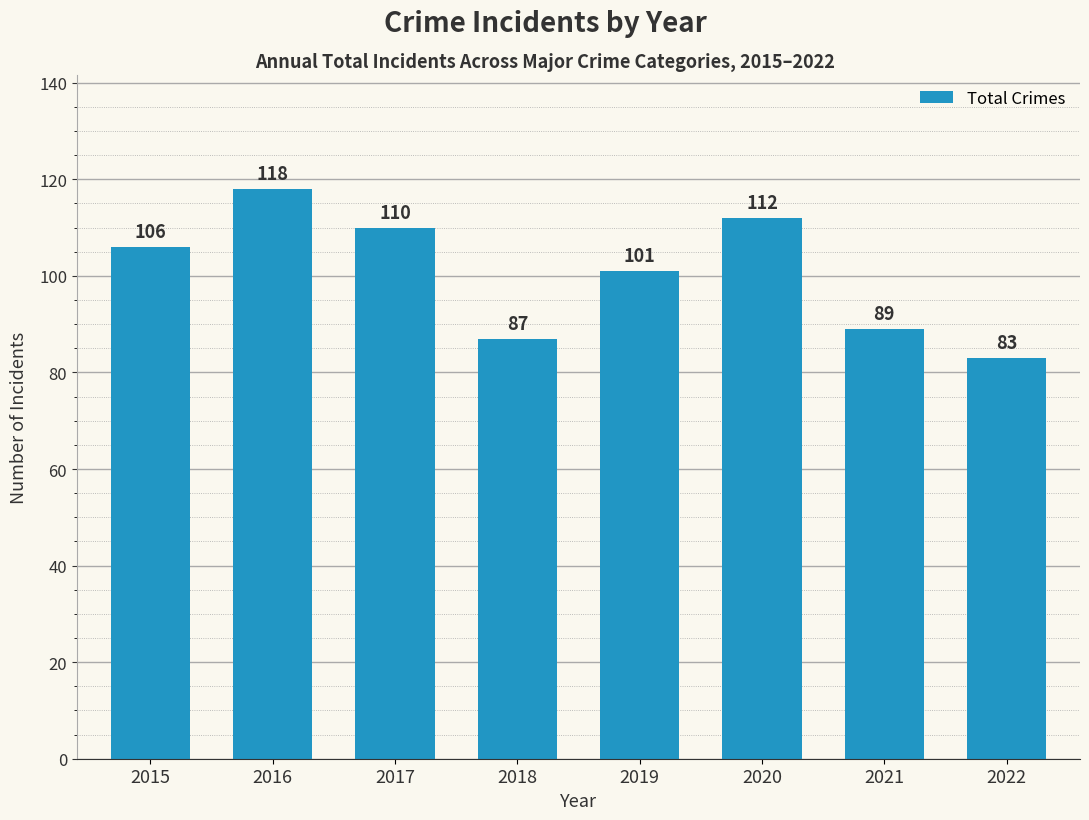

True or false: the data shows 118 at 2016.

True